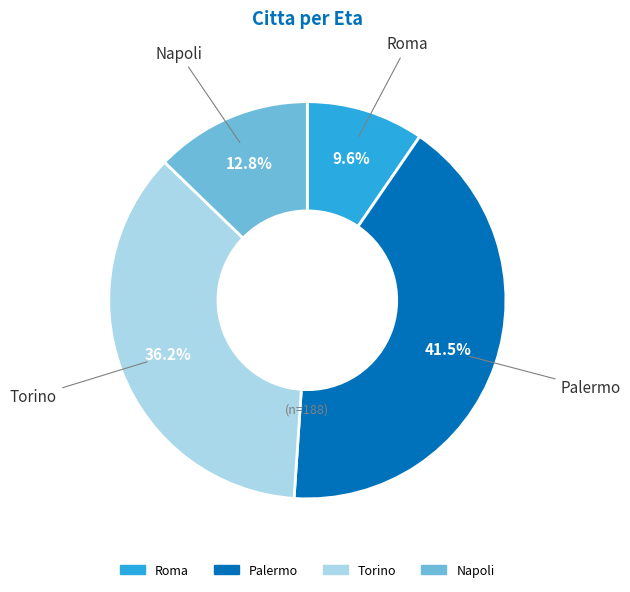

Does any single category account for the majority?

No